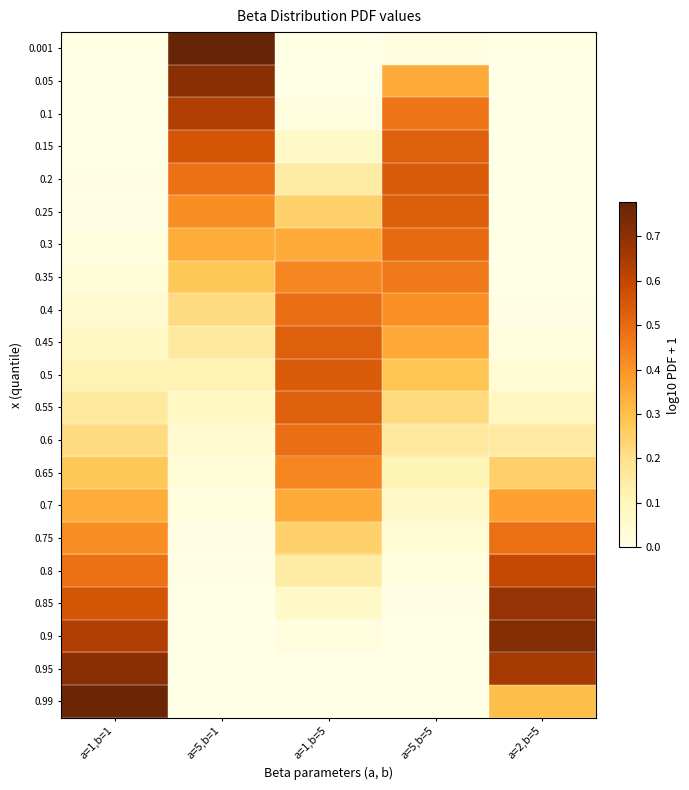

Which category has the highest value across all series?

a=5,b=1